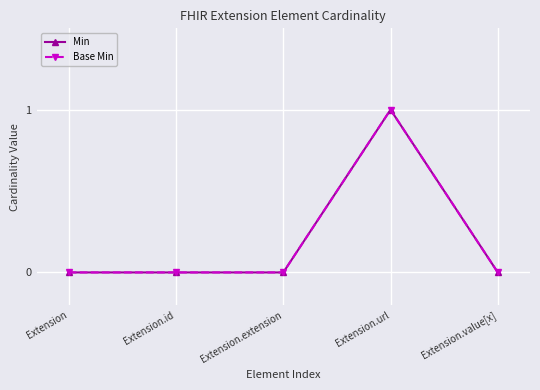

Does the chart have visible grid lines?

Yes